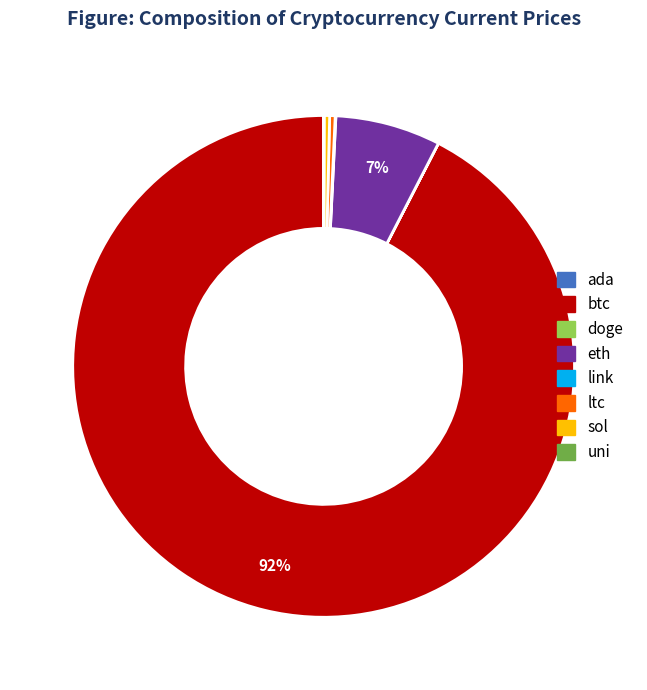

Is there any slice that represents more than half of the pie?

Yes